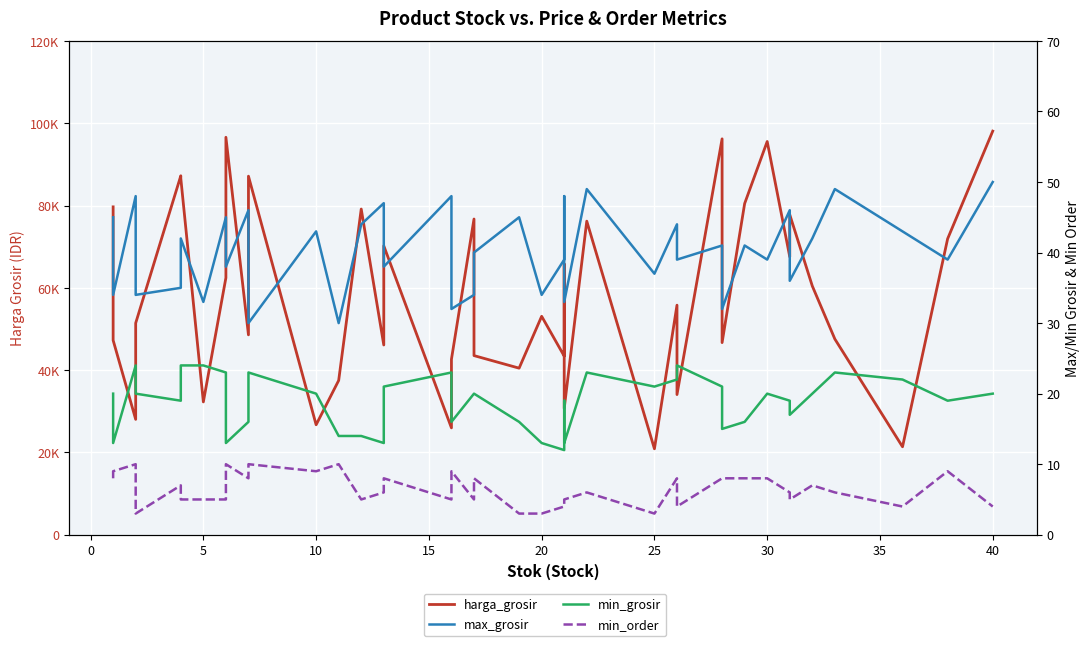

How many lines are shown in the chart?

4